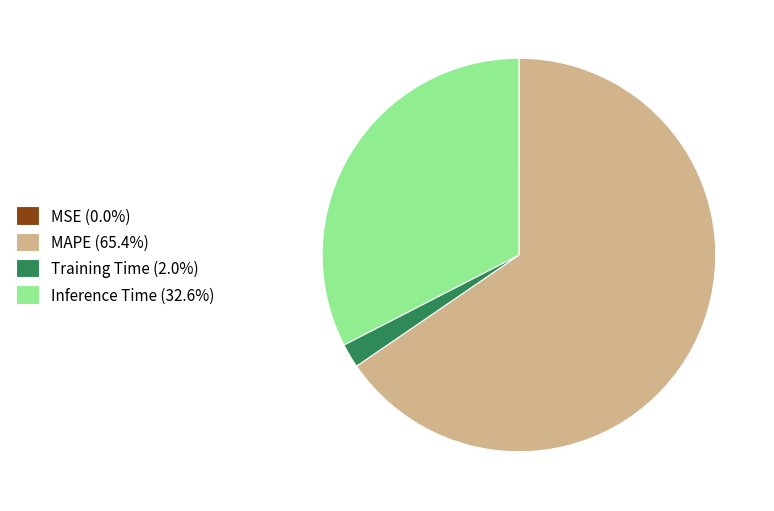

Do Inference Time (32.6%) and MAPE (65.4%) together represent more than half of the pie?

Yes